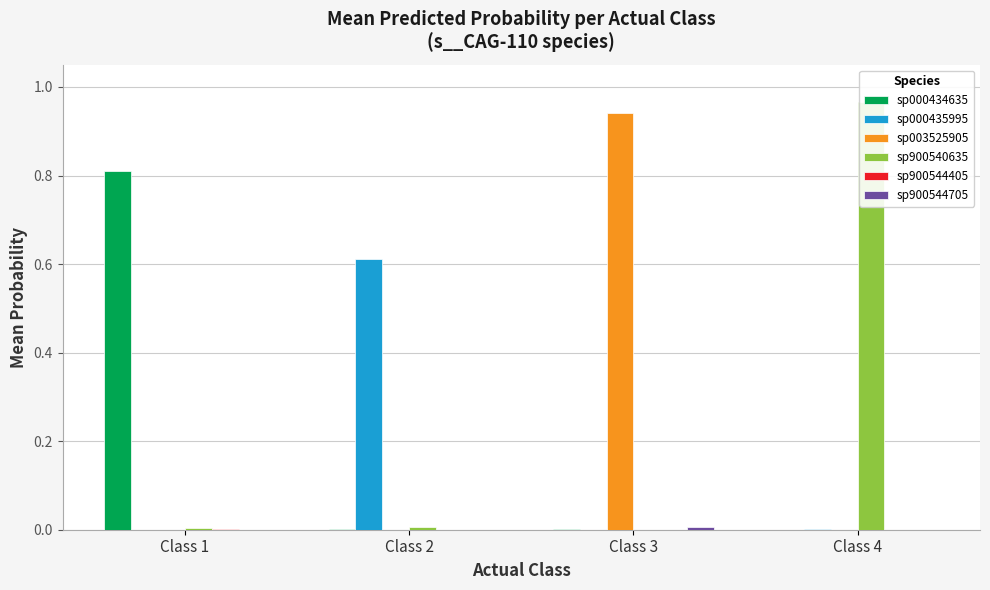

Which has a higher value, Class 1 or Class 3?

Class 1